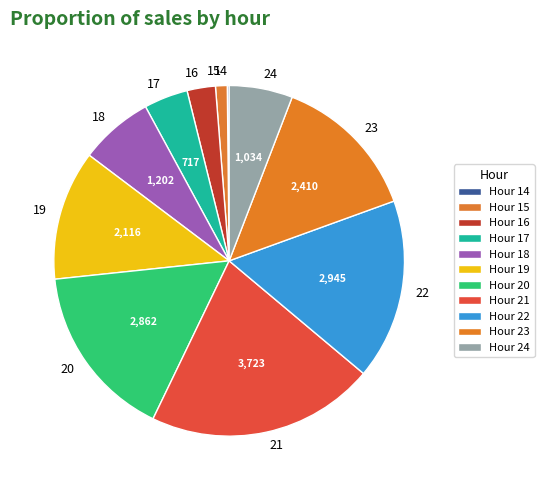

Combined, do 19 and 18 account for over 50%?

No